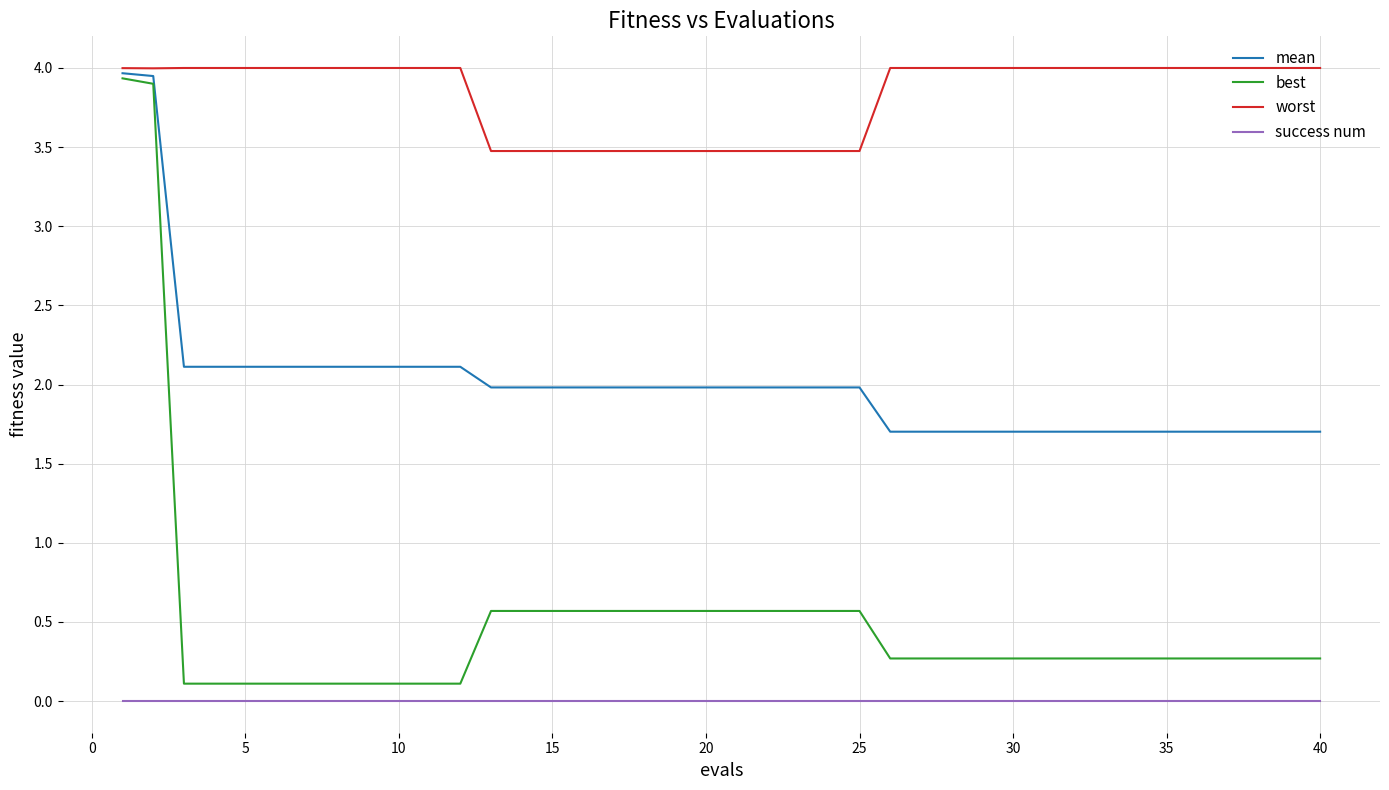

Which series has the largest range (max minus min)?

best